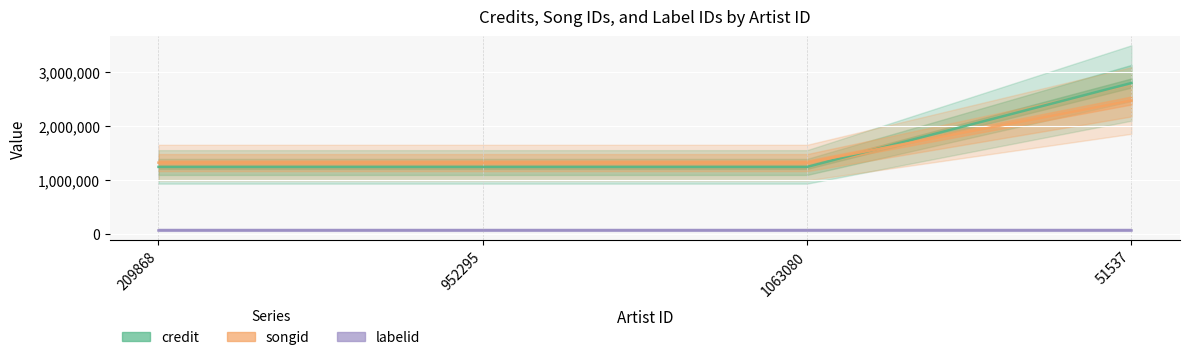

Which category has the highest value in the songid series?

51537